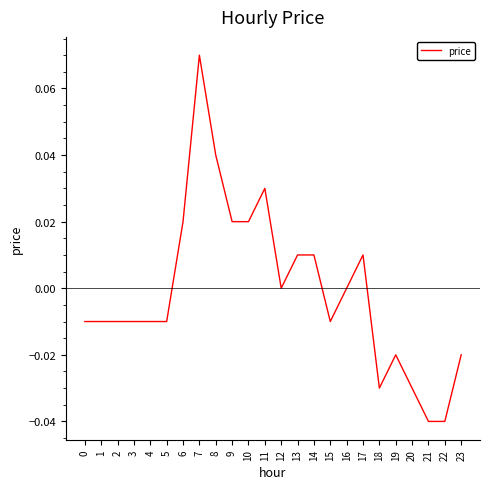

How many categories are shown in the chart?

24